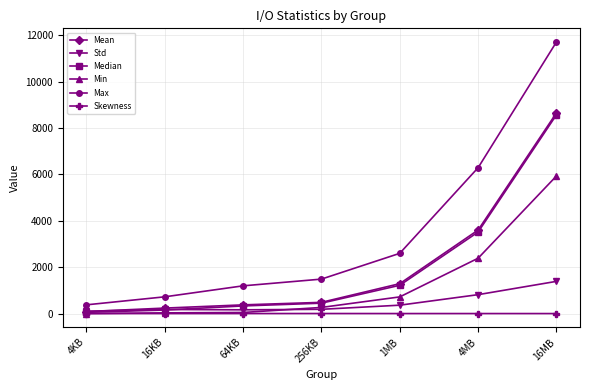

True or false: Min has more than 2 points higher than both neighbors.

False